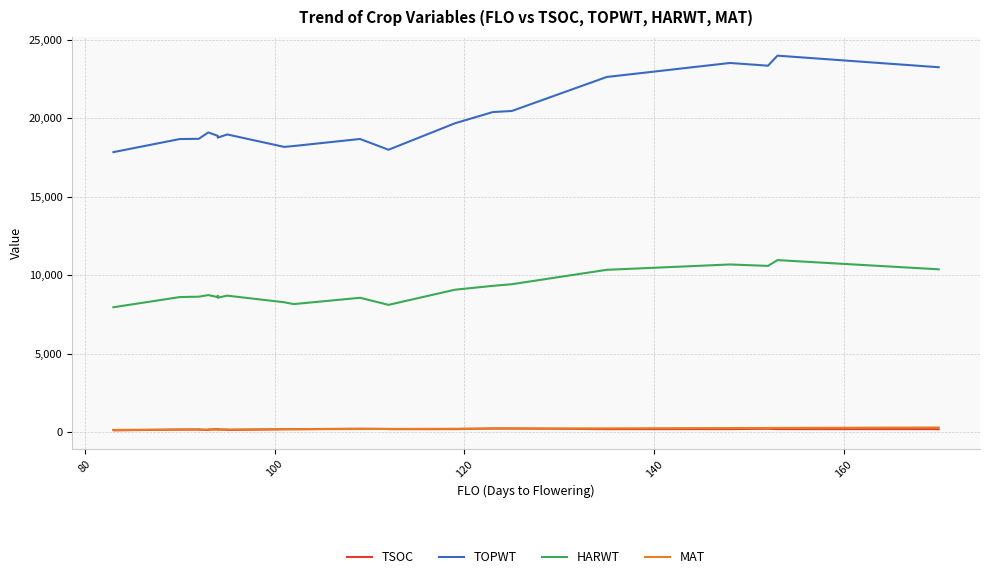

True or false: TSOC has a value of 110 at 180.

False